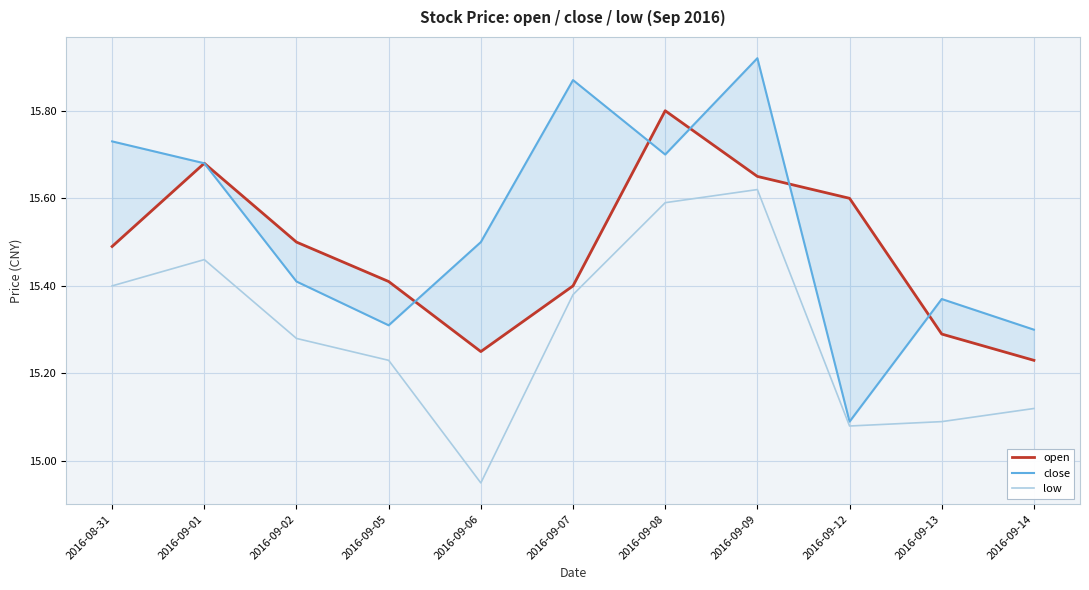

What is the value of the low point at the 7th from the left?

15.6